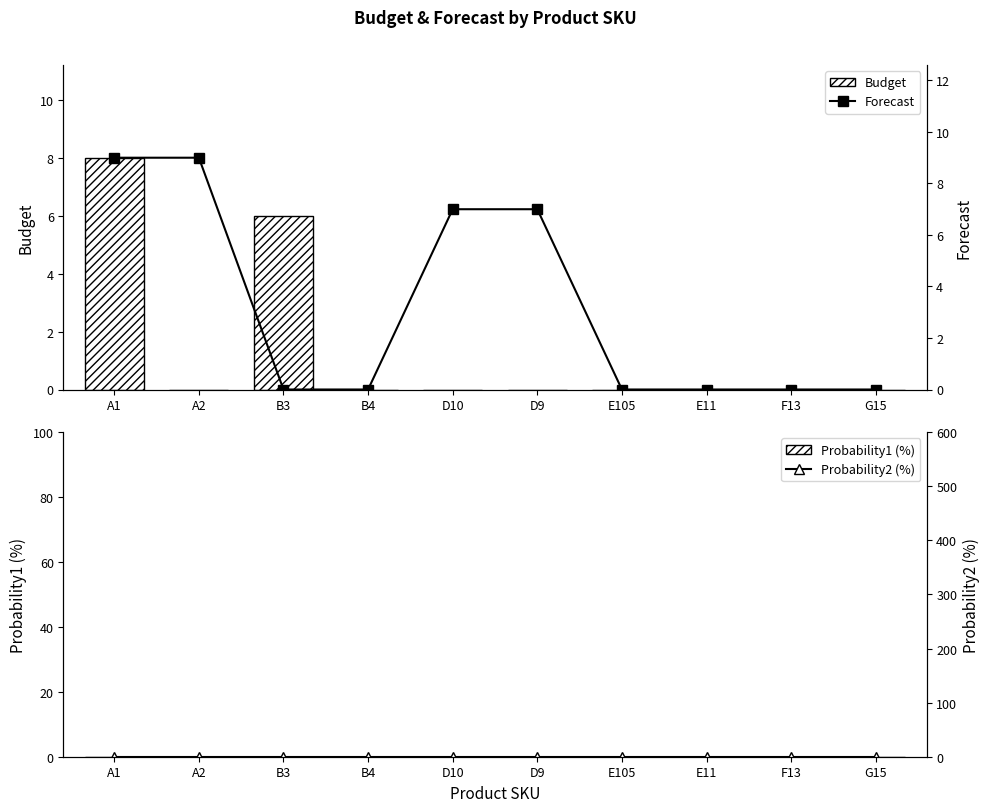

At which label does Budget reach its minimum?

A2